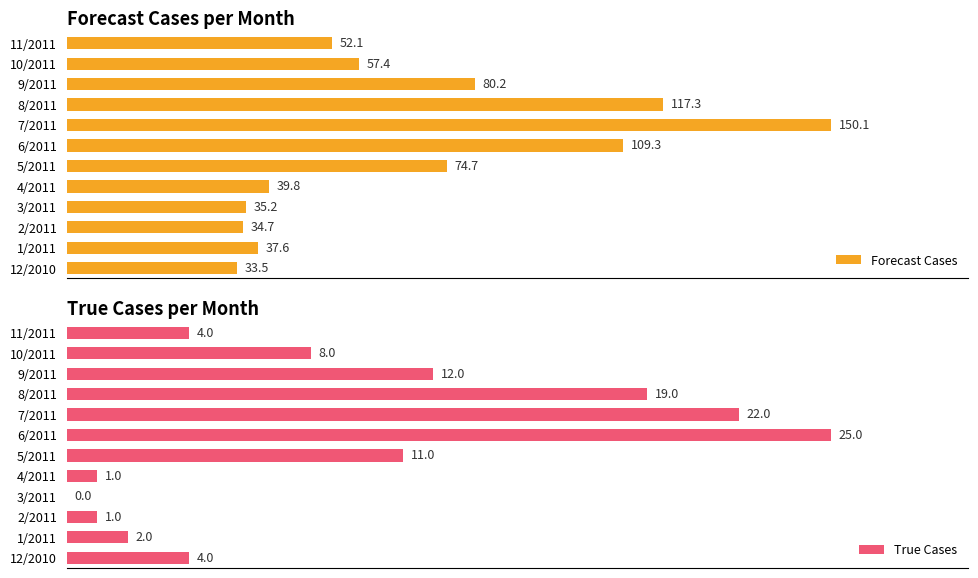

Which category has the highest value in the Forecast Cases series?

7/2011